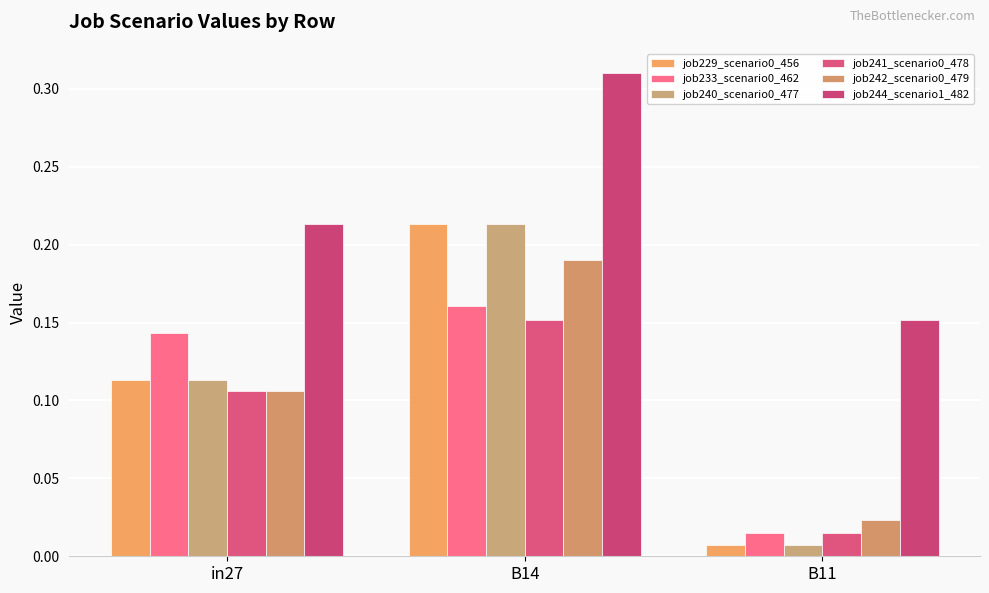

What is the label of the 3rd bar from the left?

B11